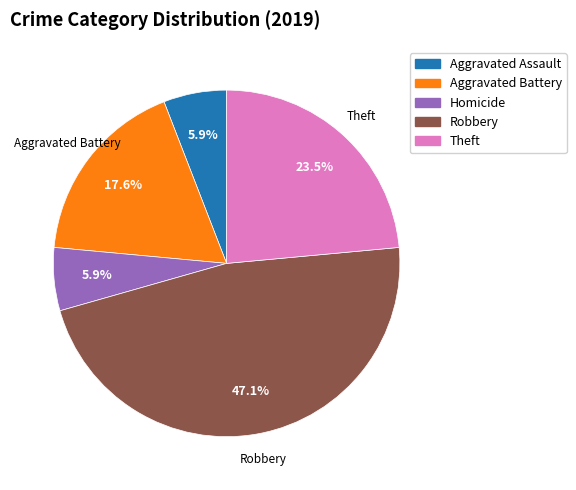

Is there any slice that represents more than half of the pie?

No